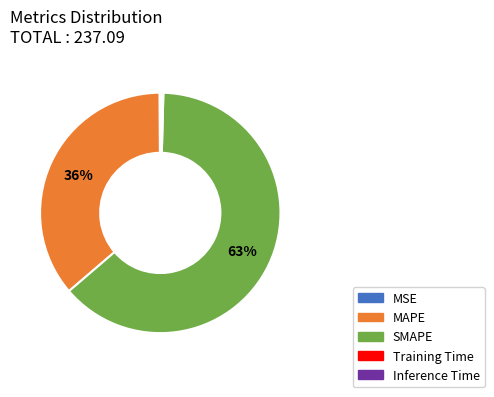

What is the largest slice in the pie chart?

SMAPE